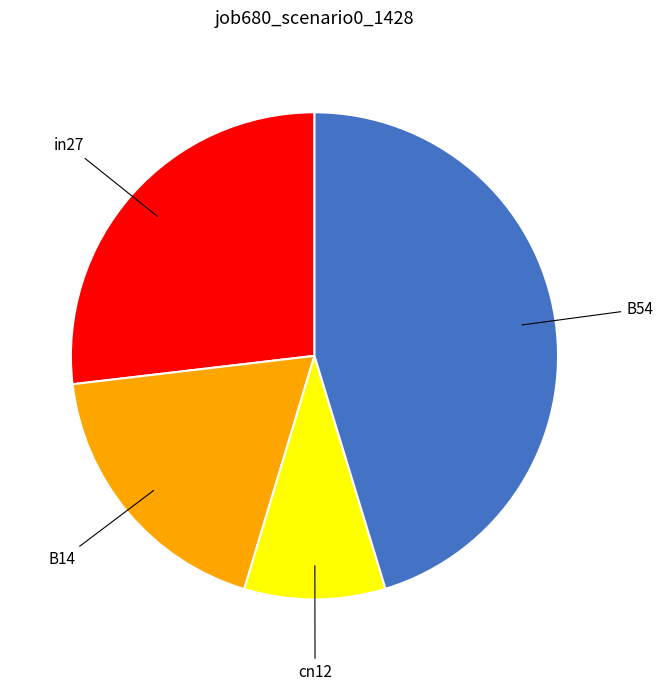

Approximately how many times larger is the value at in27 compared to B14?

1.5